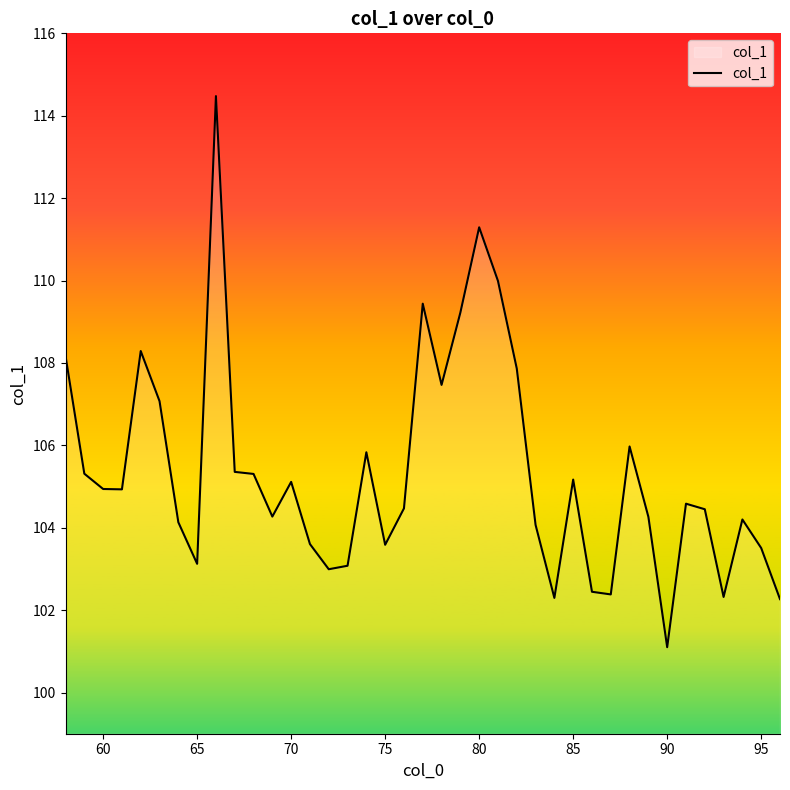

What is the greatest value displayed?

114.5